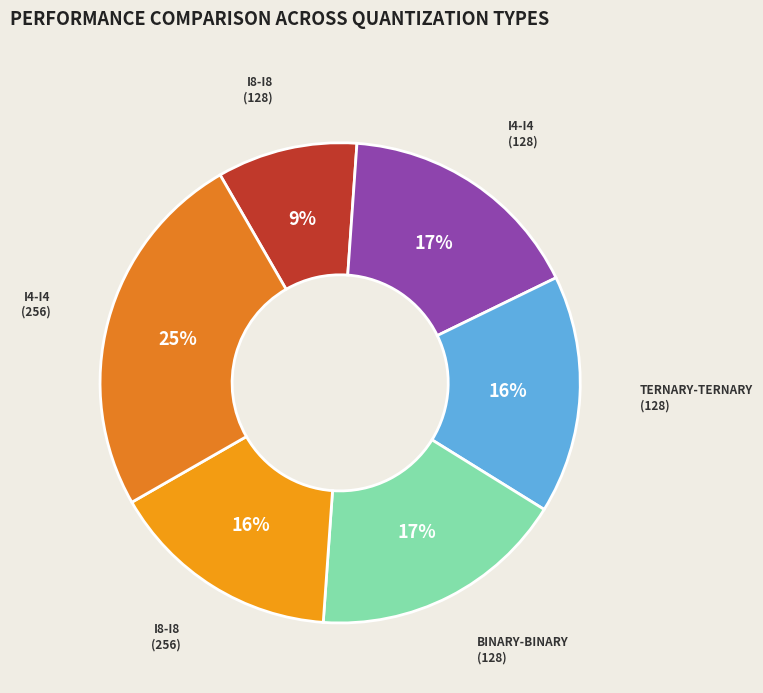

How many slices are in this pie chart?

6